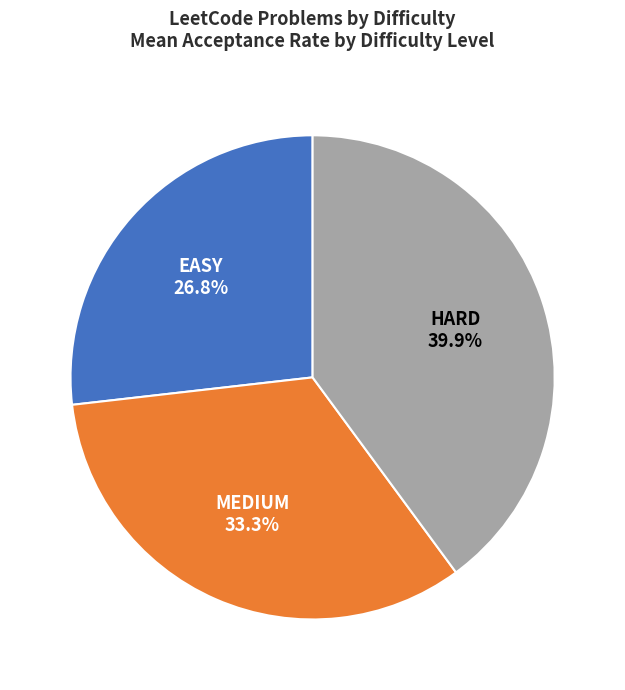

What is the ratio of the value at HARD to the value at MEDIUM?

1.2